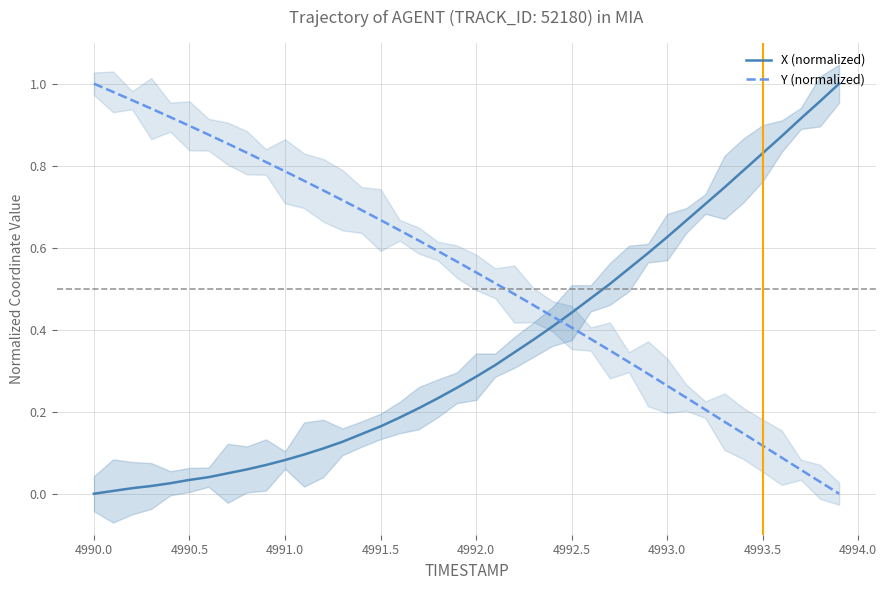

How many series are shown in this chart?

2